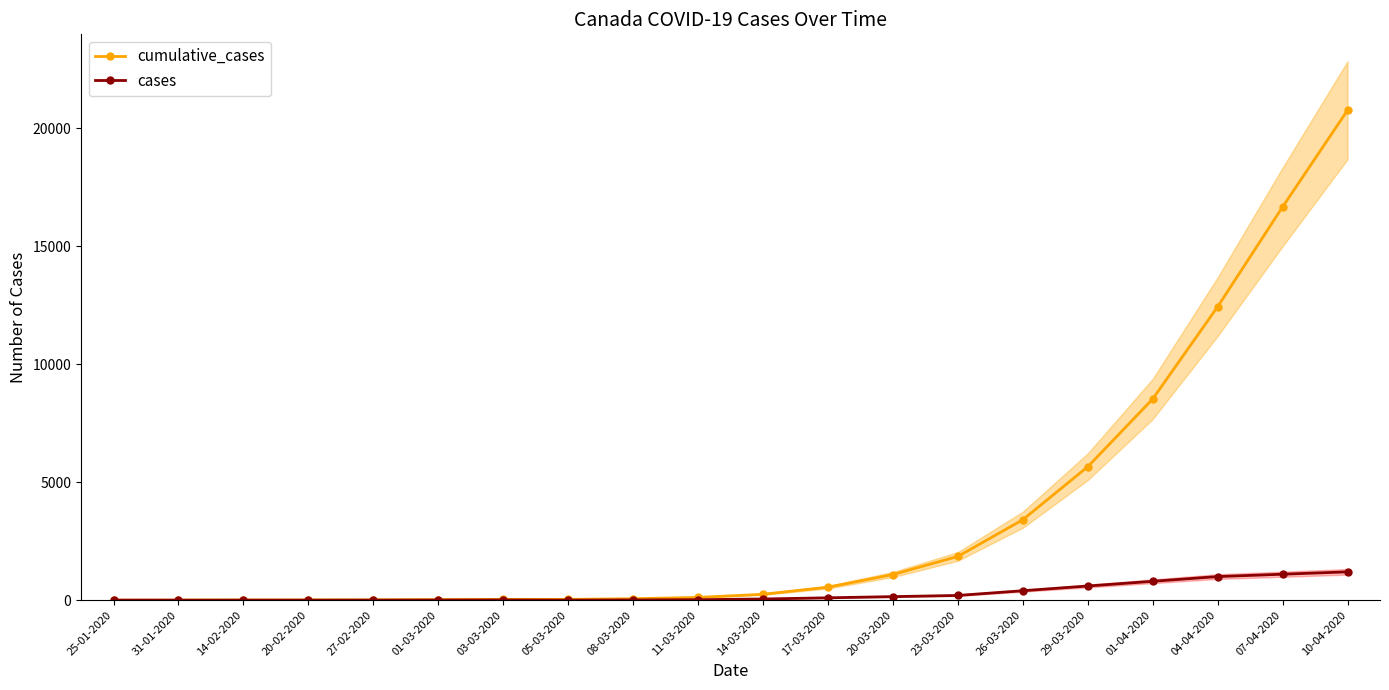

Is this an area chart (filled region under the line)?

No